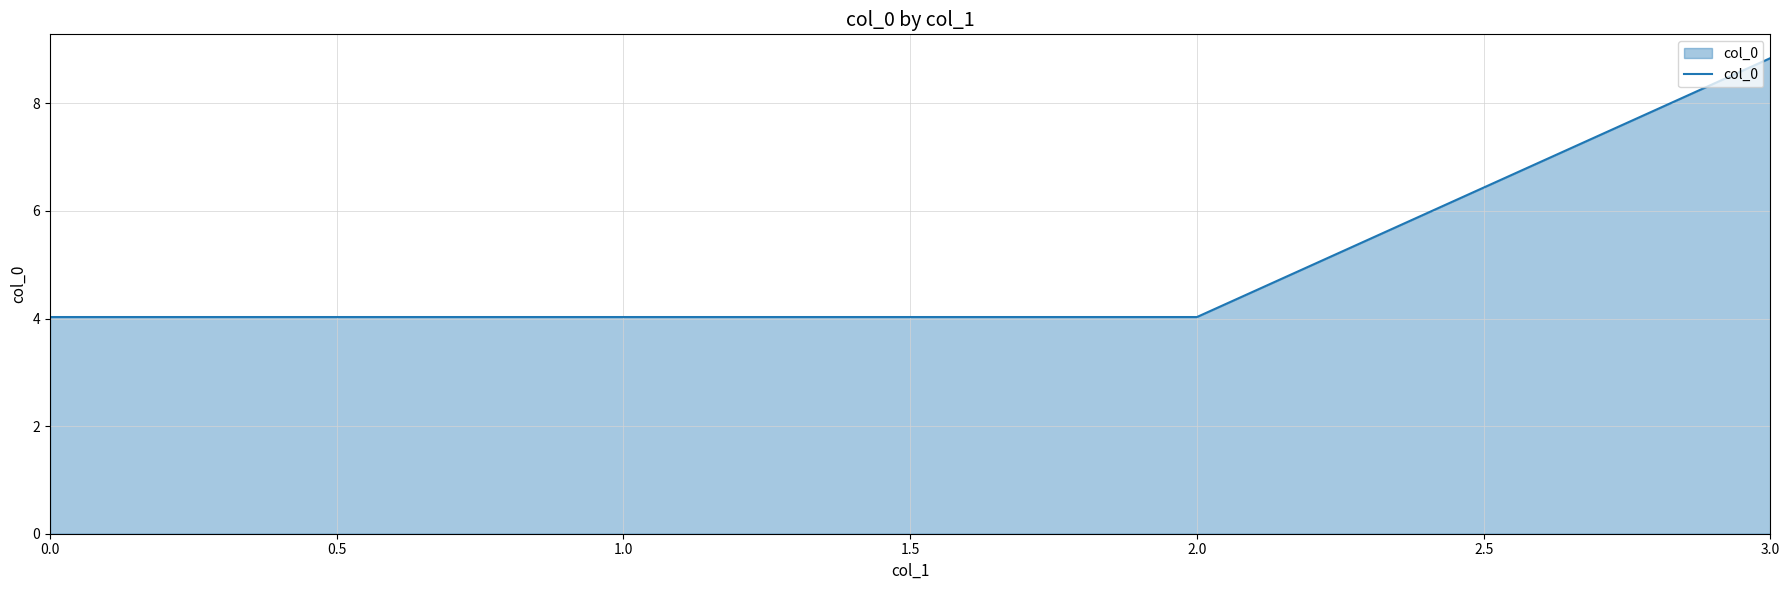

Reading left to right, transcribe all the data shown in this chart.

4.0	4.0	4.0	8.8